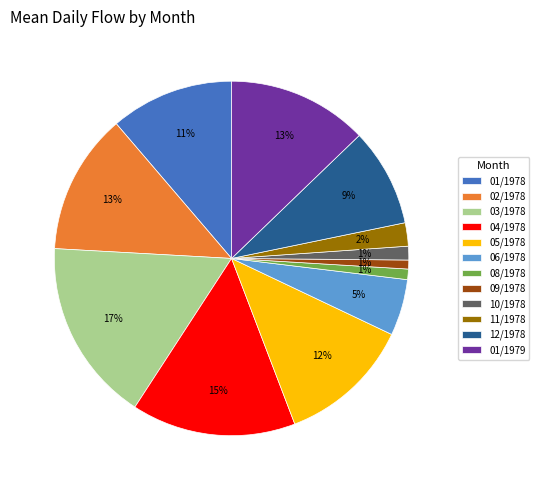

Between 06/1978 and 02/1978, which is larger?

02/1978